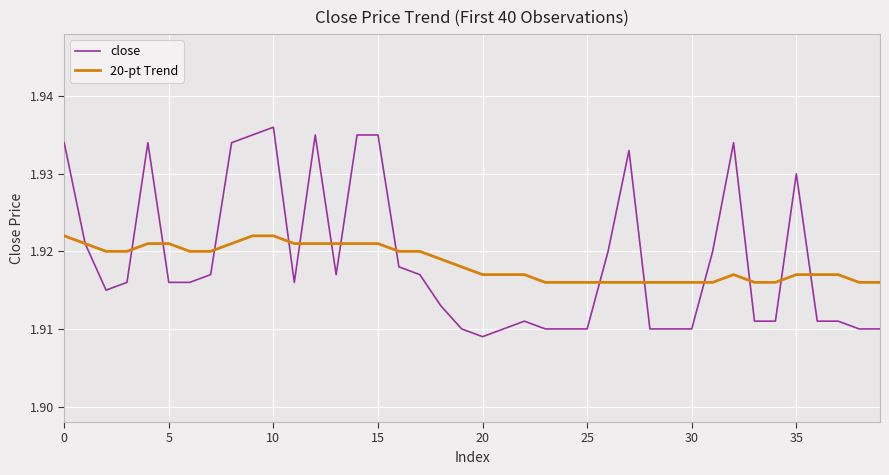

Which series has the widest spread of values?

close